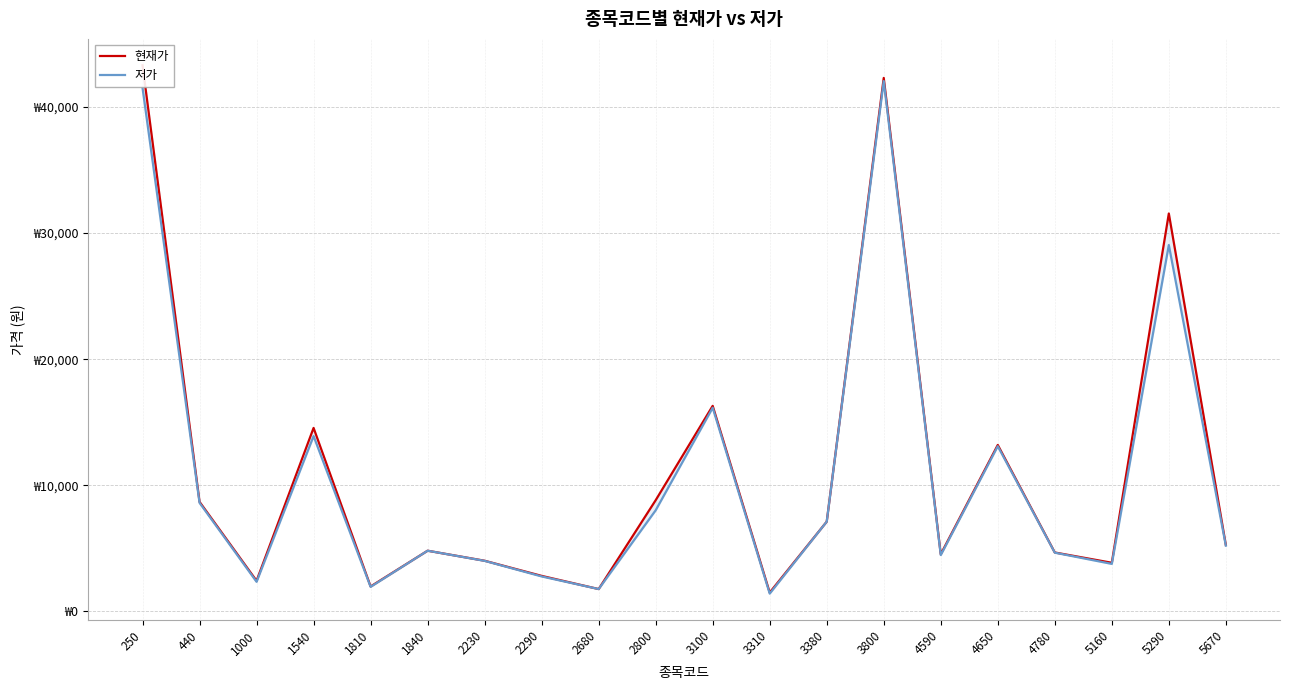

Does the chart have visible grid lines?

Yes